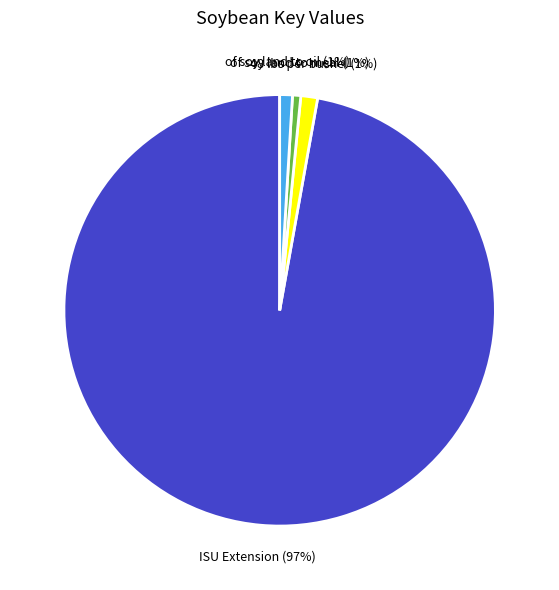

To the nearest percent, what is the average slice percentage?

25%